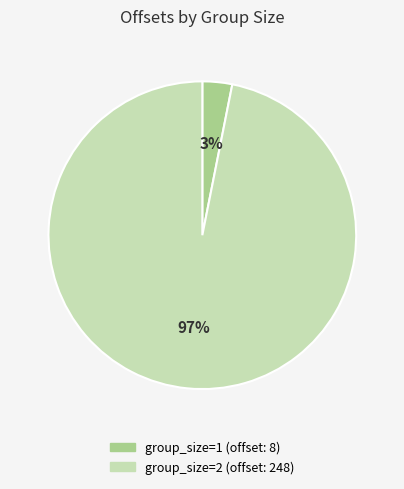

How many segments does this pie chart have?

2